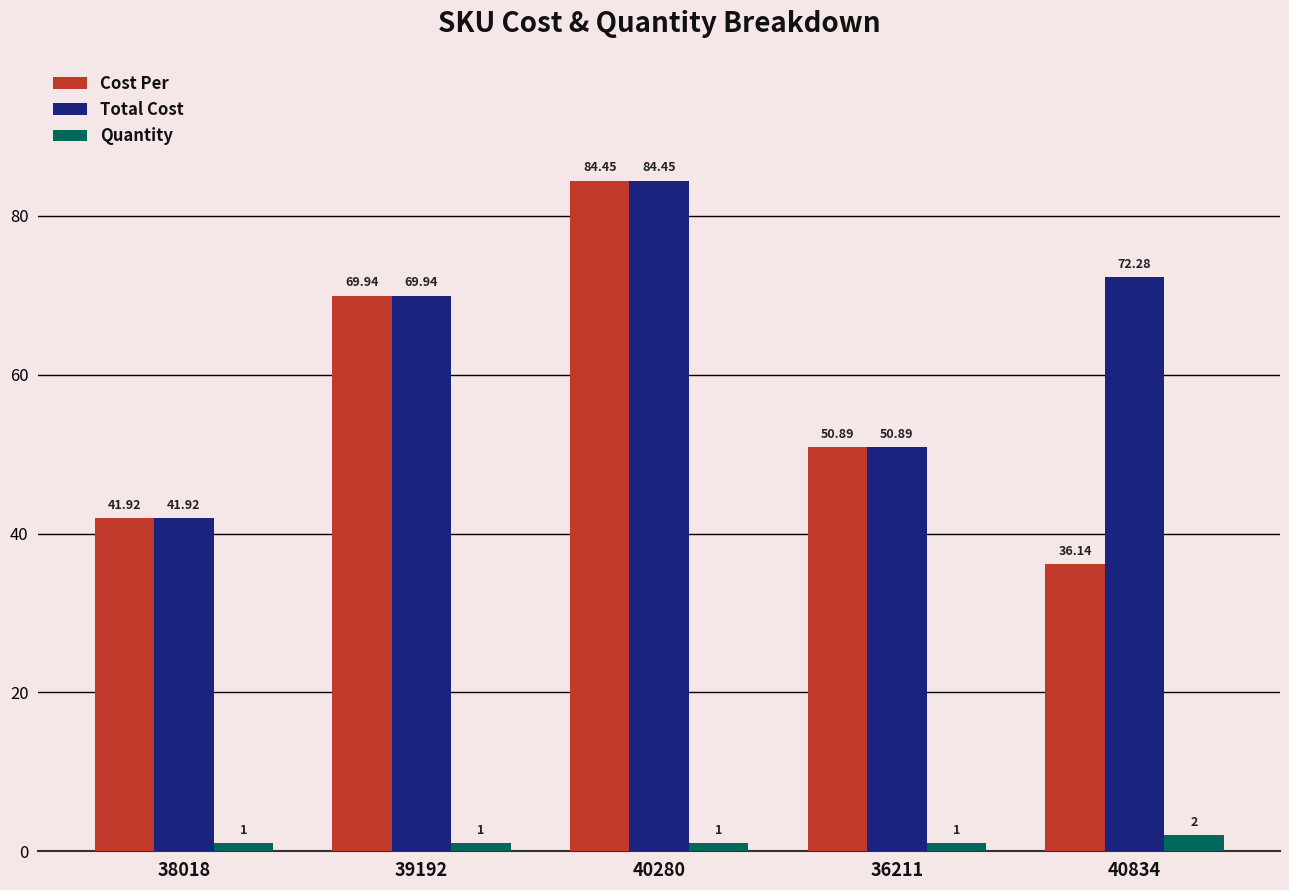

What is the lowest value of the Quantity series?

1.0